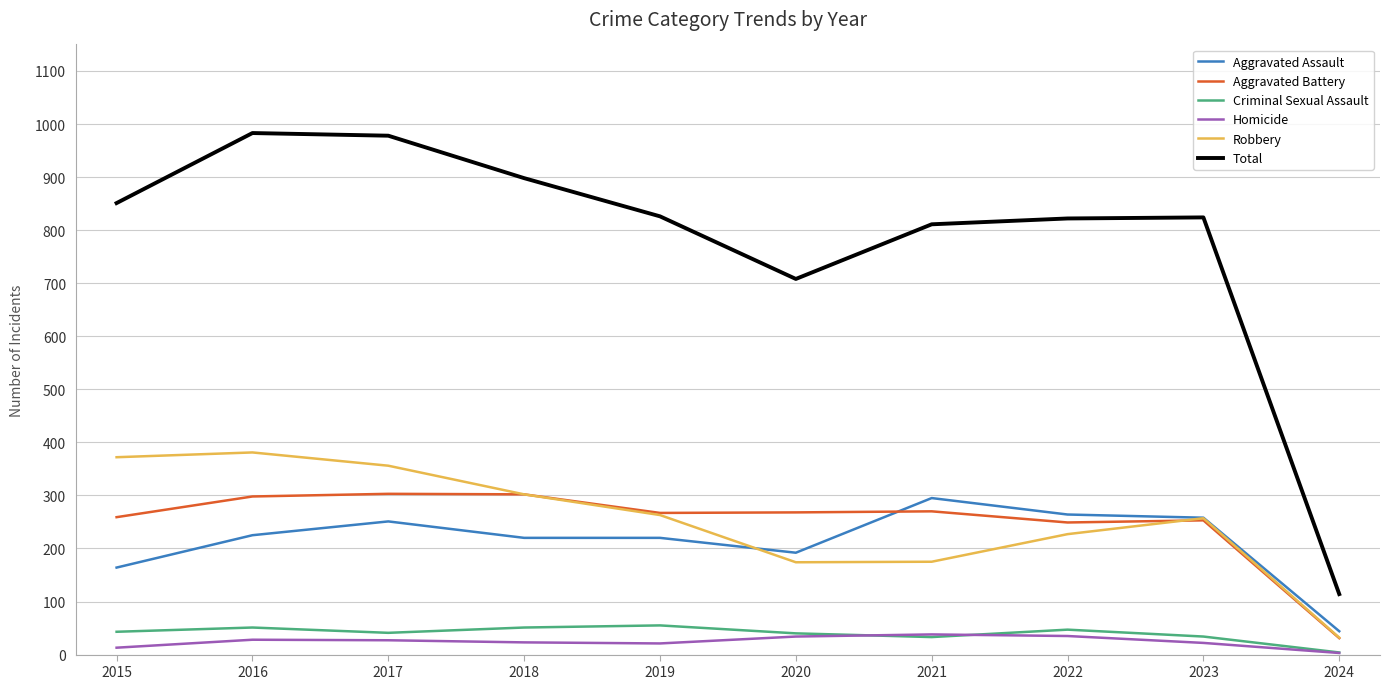

Is it true that Robbery equals 353 at 2023?

False